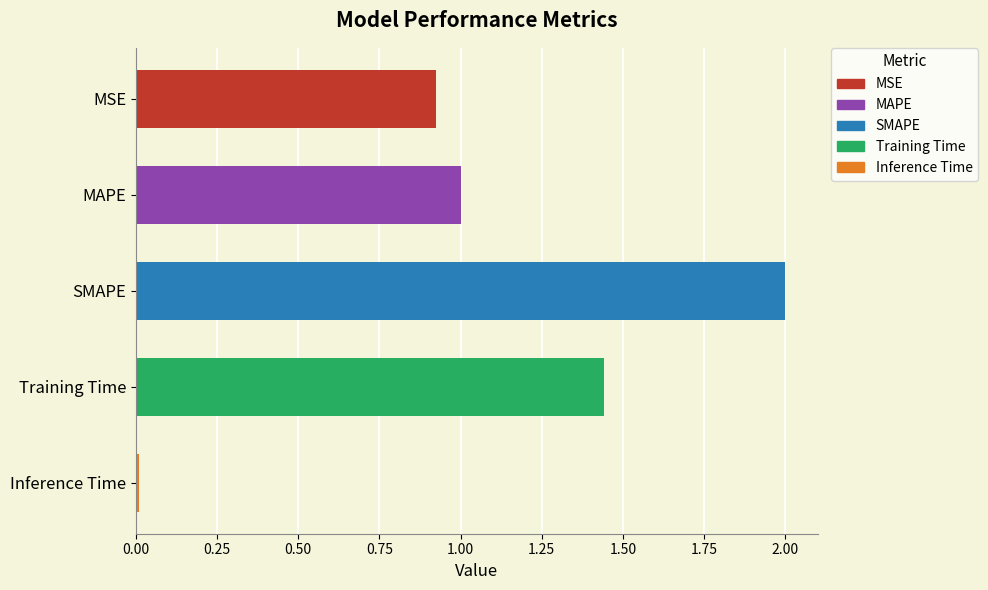

Rank the categories by value from highest to lowest.

SMAPE, Training Time, MAPE, MSE, Inference Time